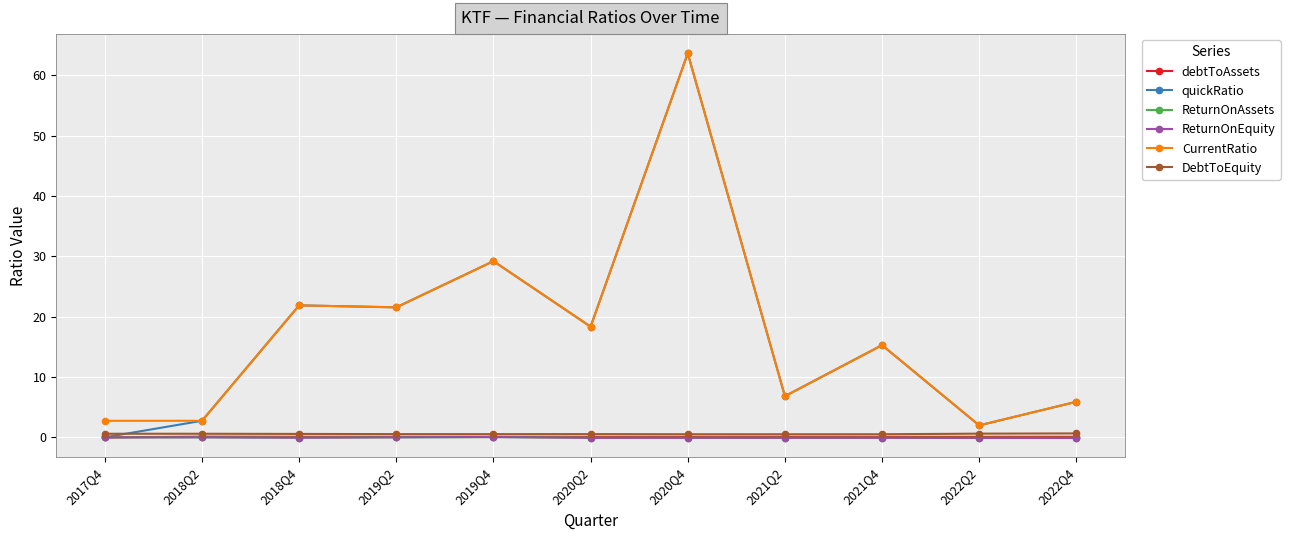

At which category is the sum across all series the highest?

2020Q4